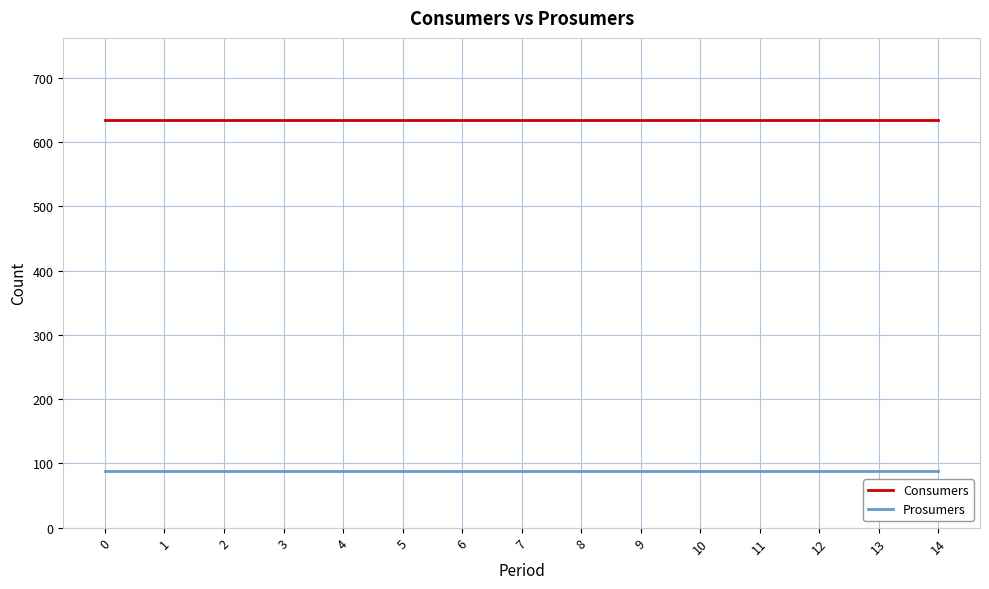

True or false: Consumers and Prosumers cross at least once.

False